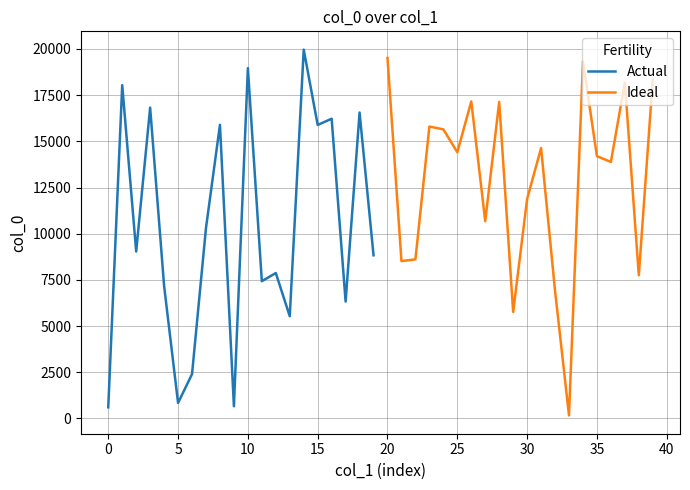

The value of Ideal at 25 is 22211. True or false?

False